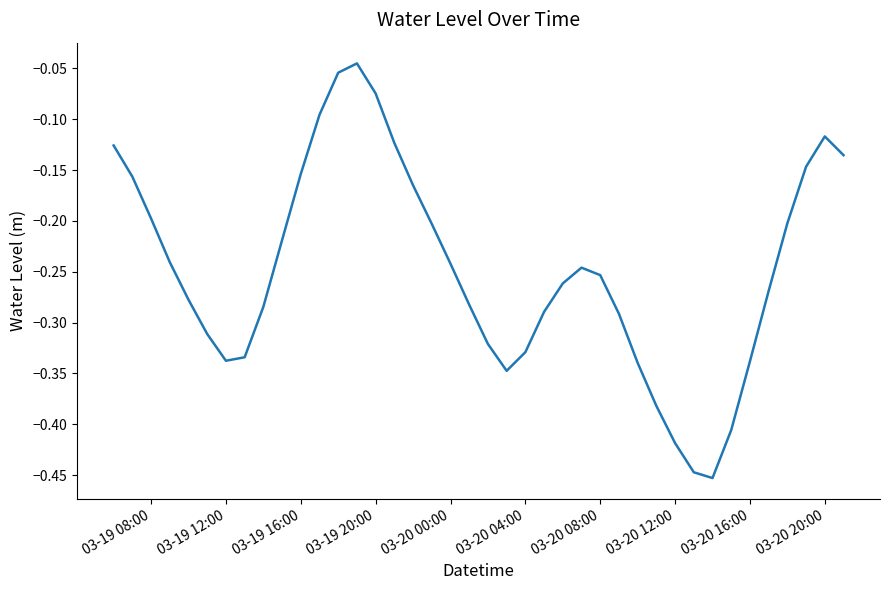

How many lines are shown in the chart?

1